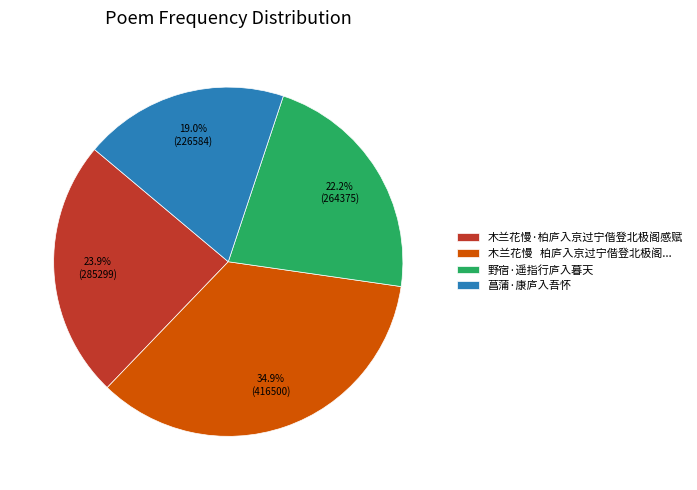

True or false: 野宿·遥指行庐入暮天 accounts for 37% of the total.

False